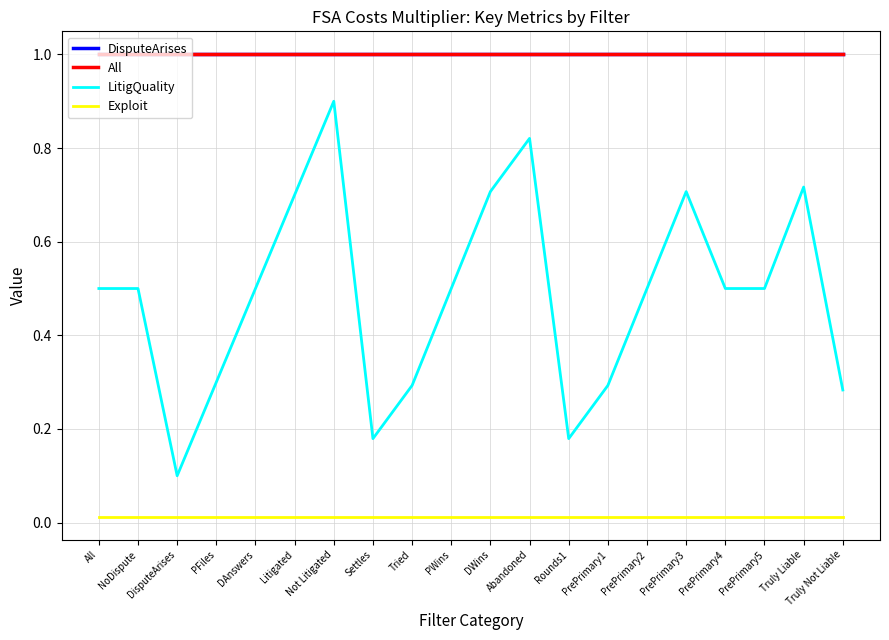

Does the chart have visible grid lines?

Yes